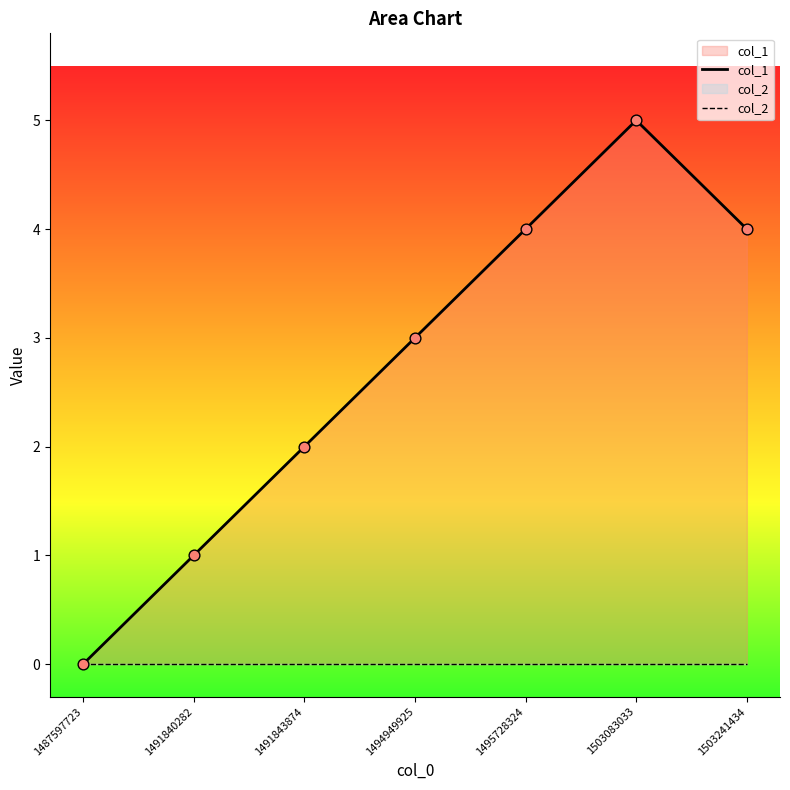

At how many categories does at least one series exceed 3?

3